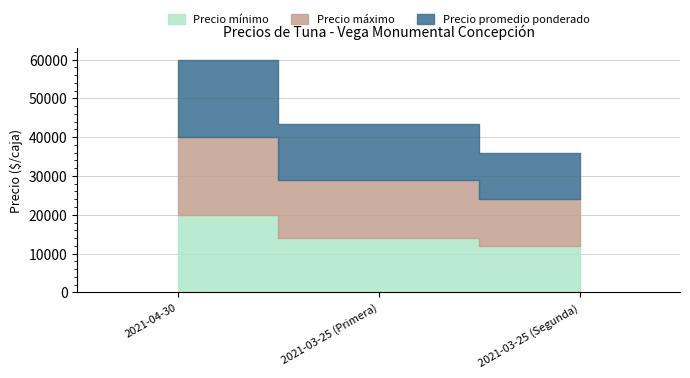

How many data points does each series have?

3